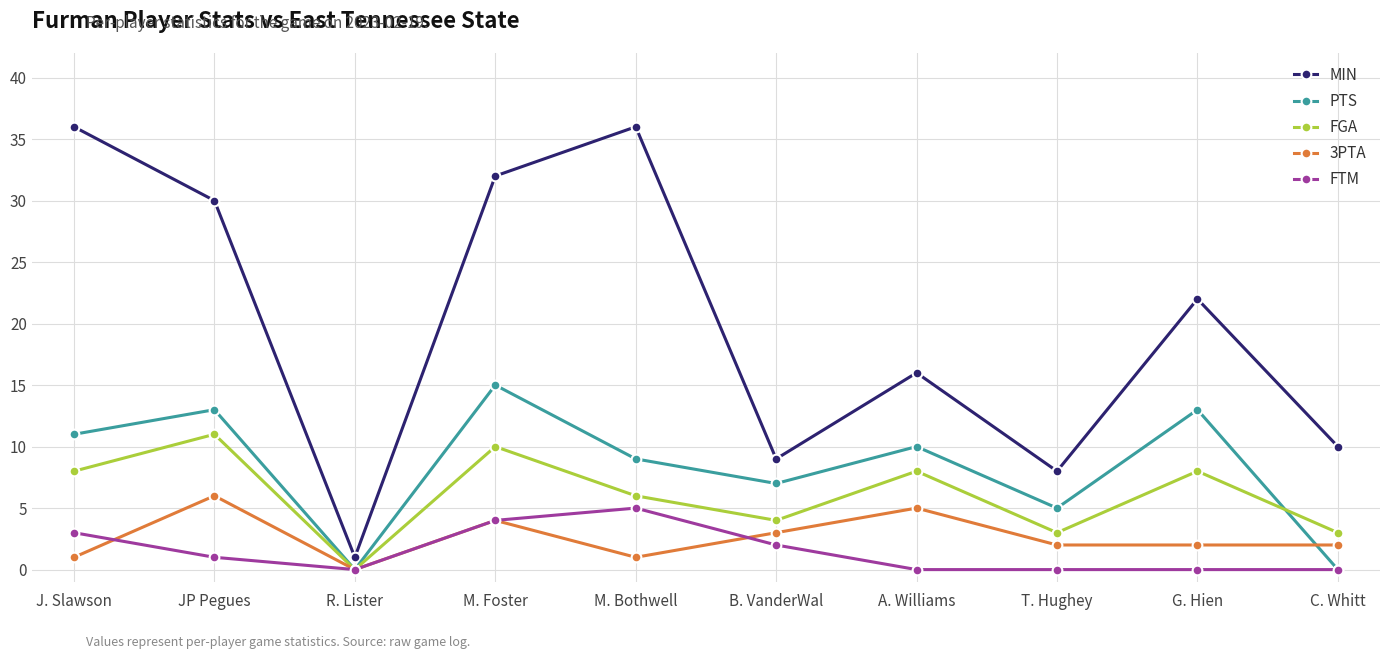

What is the difference between the second highest and second lowest values in the MIN series?

28